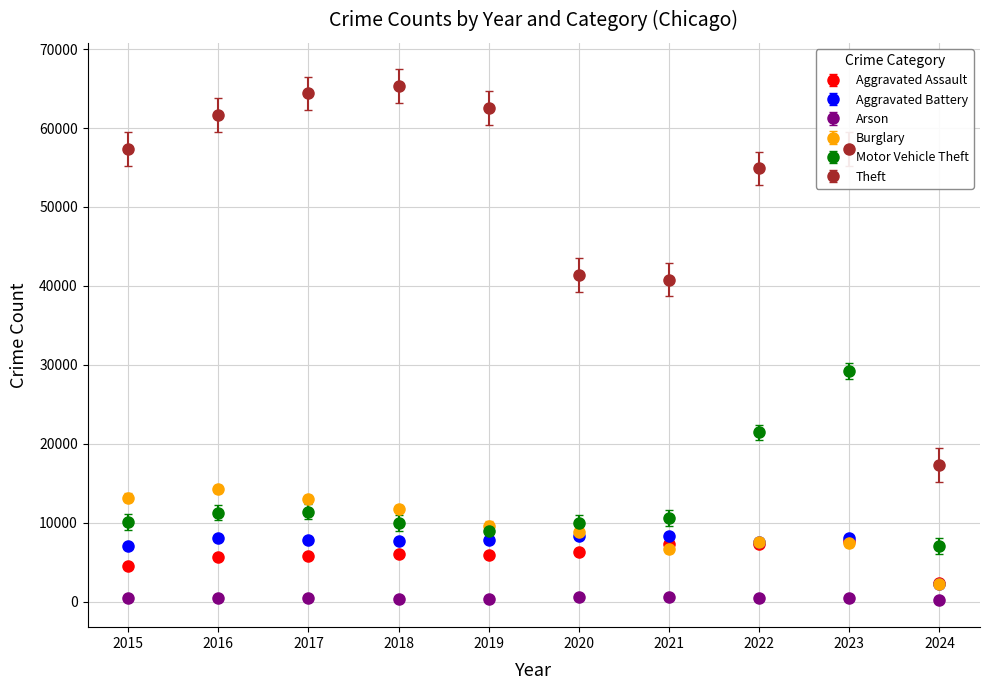

What are all the series names shown in the legend?

Aggravated Assault, Aggravated Battery, Arson, Burglary, Motor Vehicle Theft, Theft